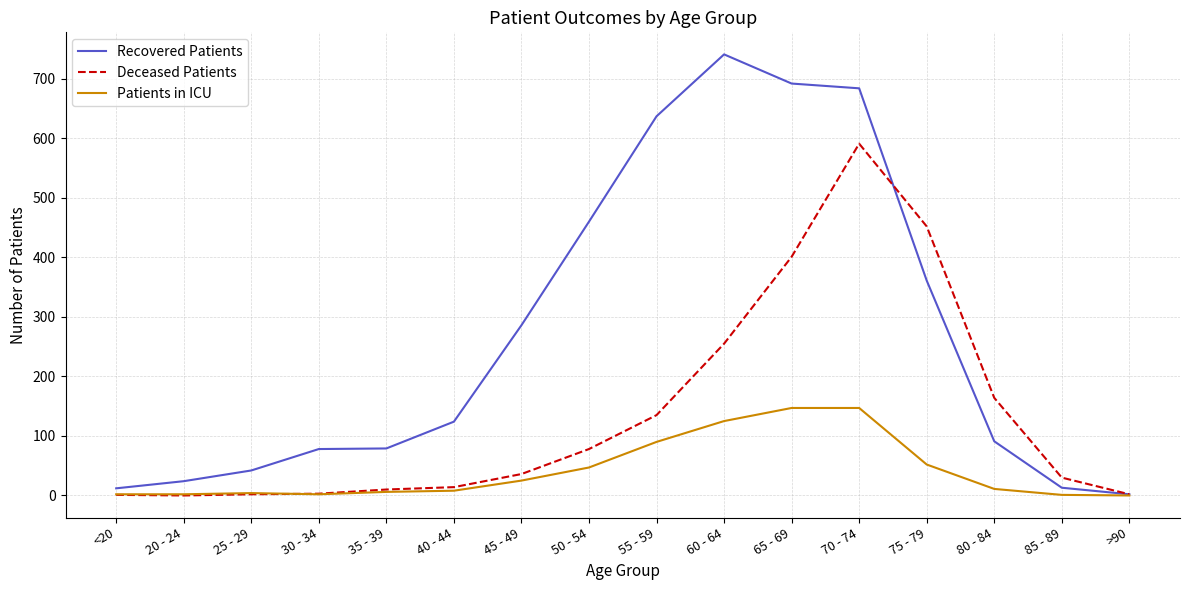

What is the difference between the maximum and minimum values in the Recovered Patients series?

739